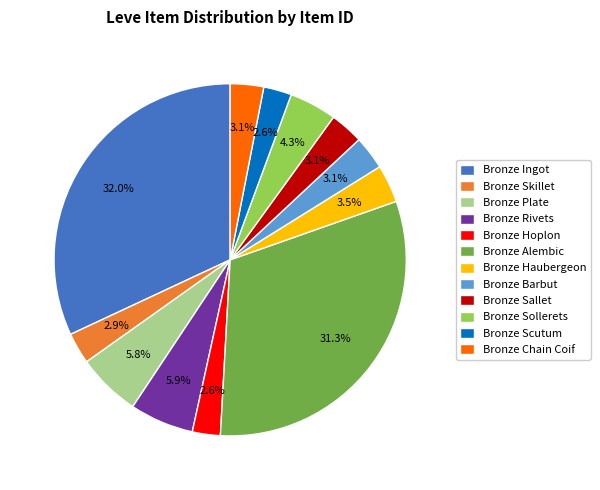

Approximately how many times larger is the value at Bronze Scutum compared to Bronze Chain Coif?

0.8